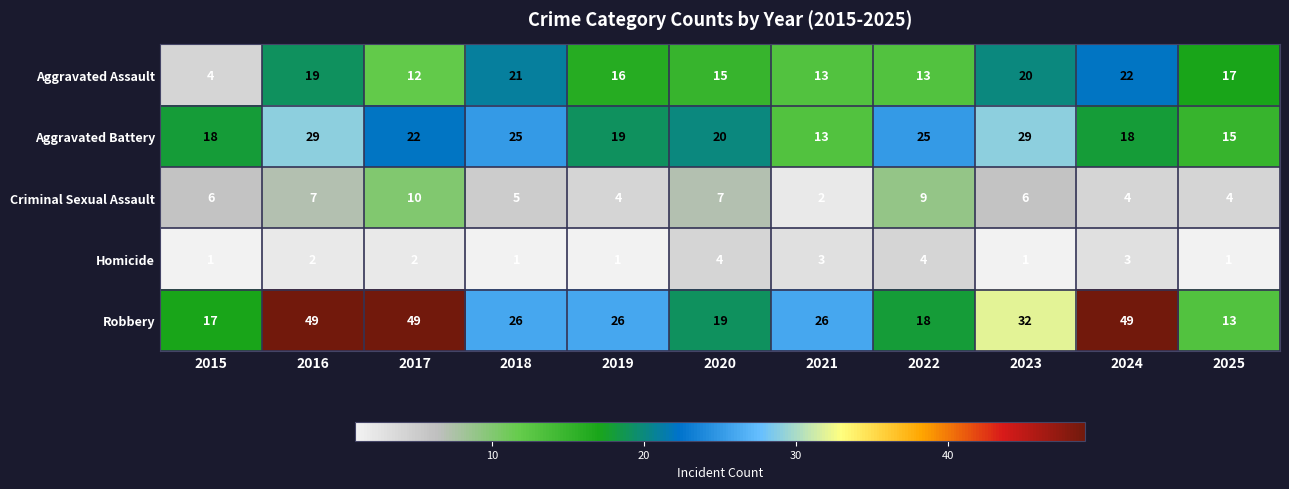

What is the highest value of the Aggravated Assault series?

22